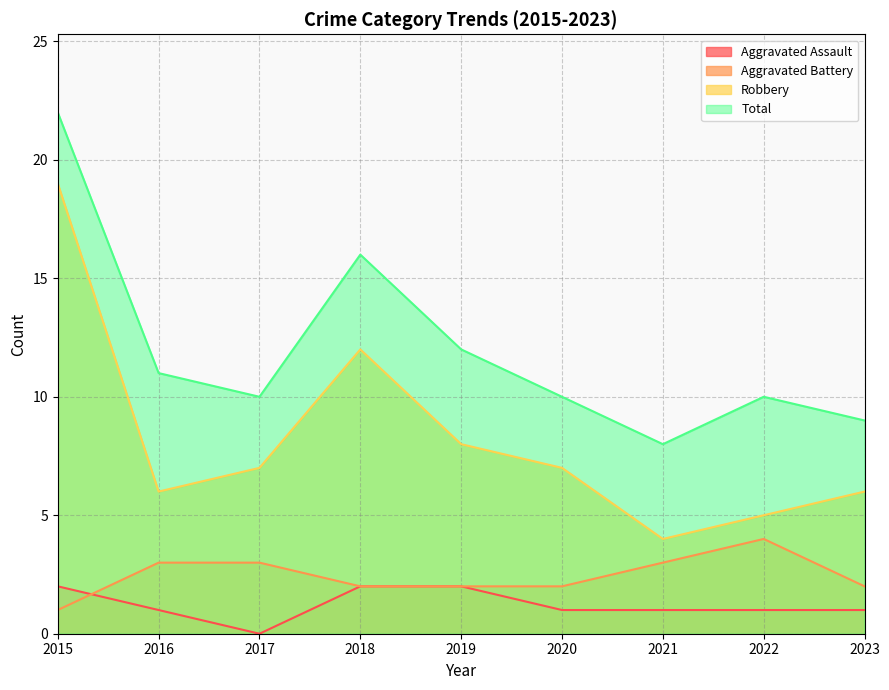

Is the value of Total at 2017 greater than the value of Aggravated Assault at 2020?

Yes